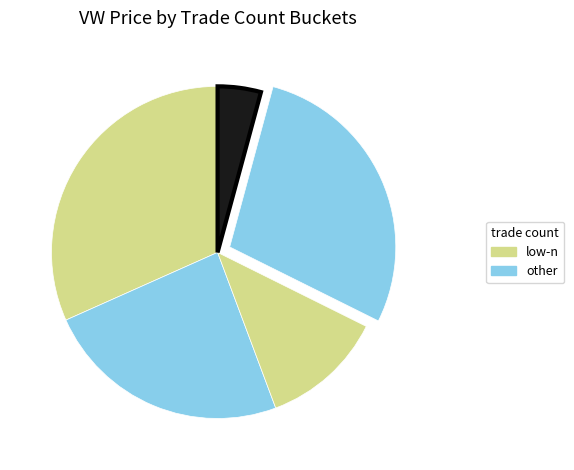

Count the number of slices in the pie.

5